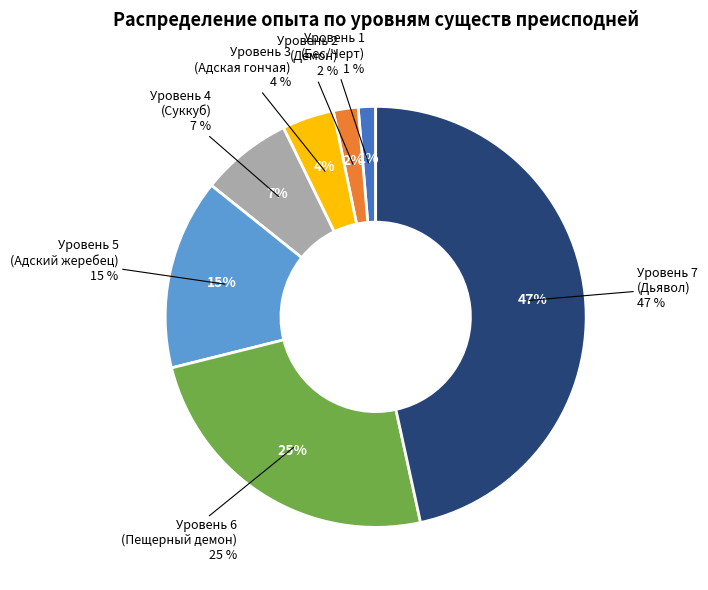

What is the smallest slice in the pie chart?

Уровень 1
(Бес/Черт)